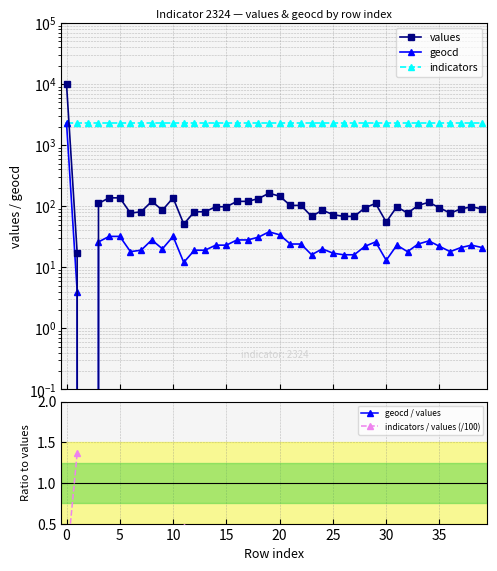

Is this an area chart (filled region under the line)?

No